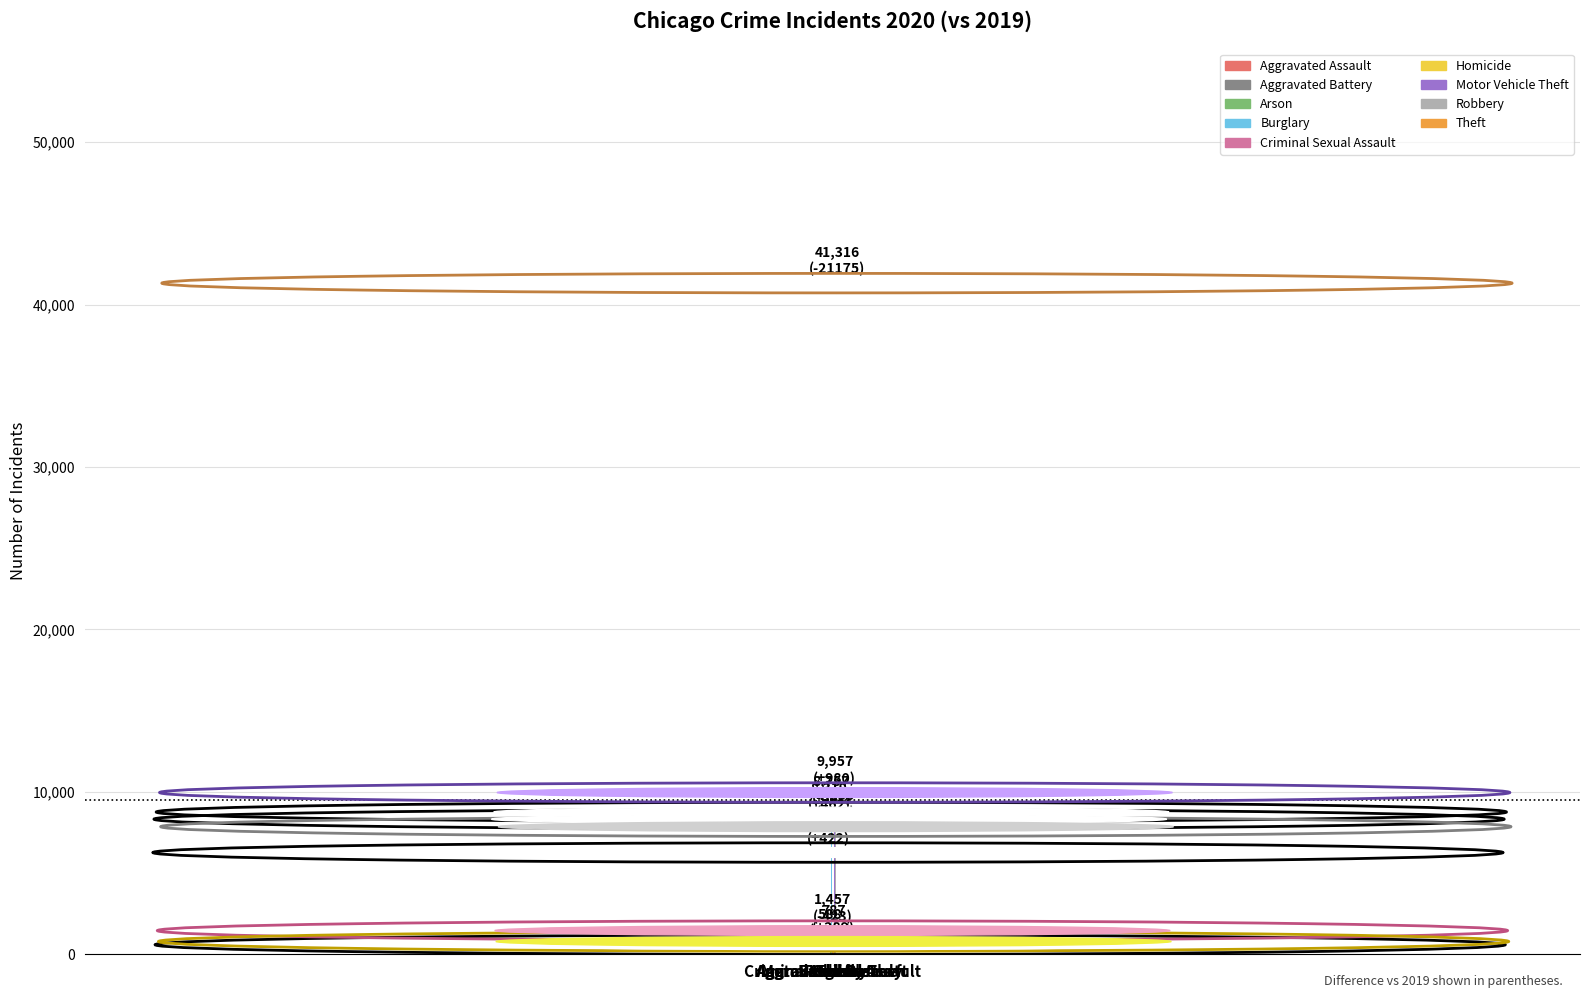

What is the sum of all values?

85299